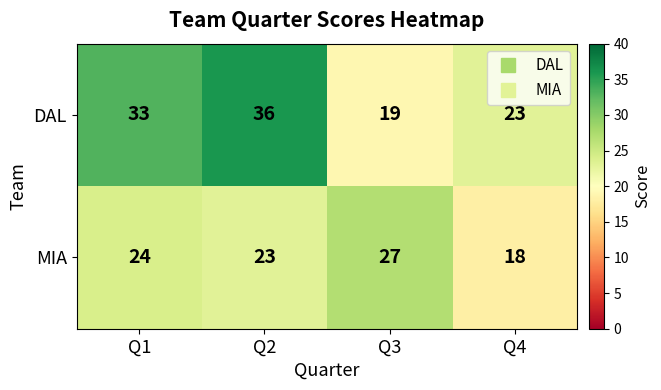

How many DAL values are between 23 and 36?

3